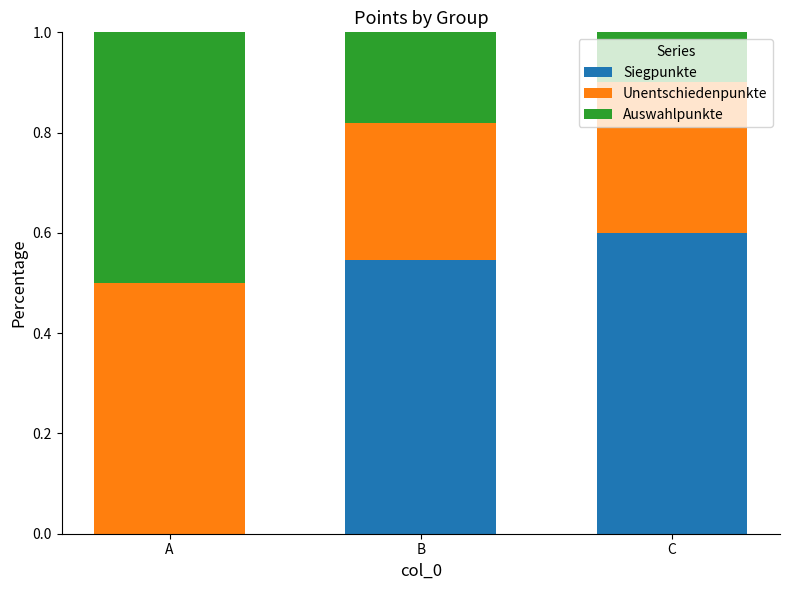

The value of Siegpunkte at C is 0.6. True or false?

True